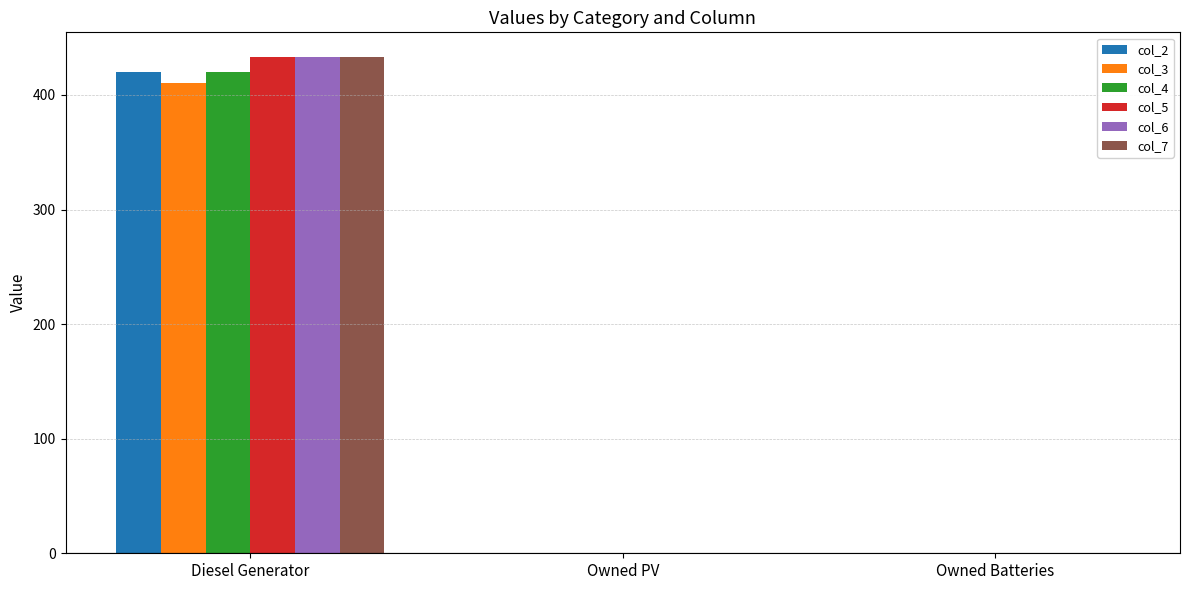

What is the sum of all col_2 values?

420